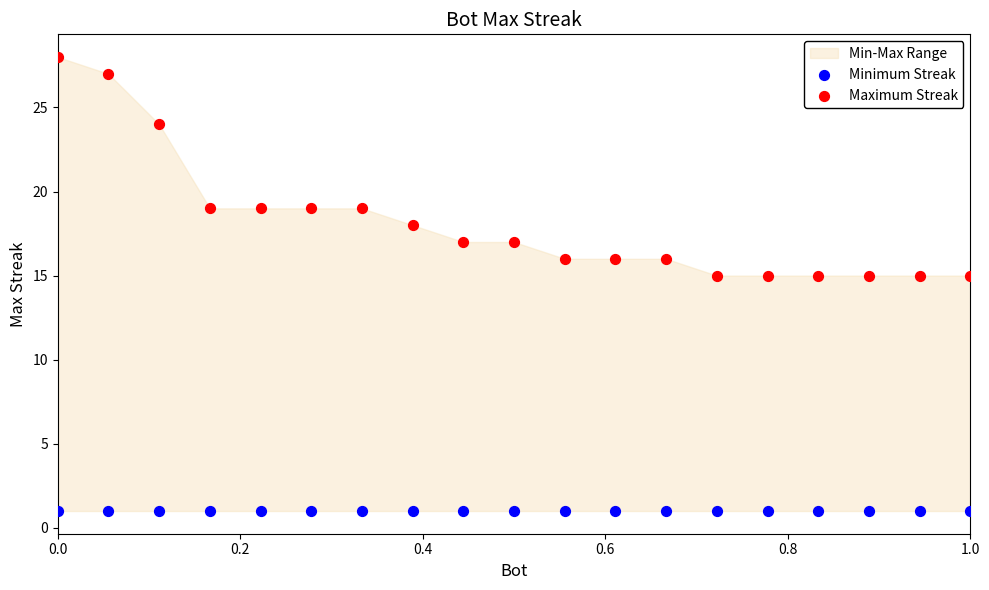

Which series reaches the minimum Y coordinate?

Minimum Streak